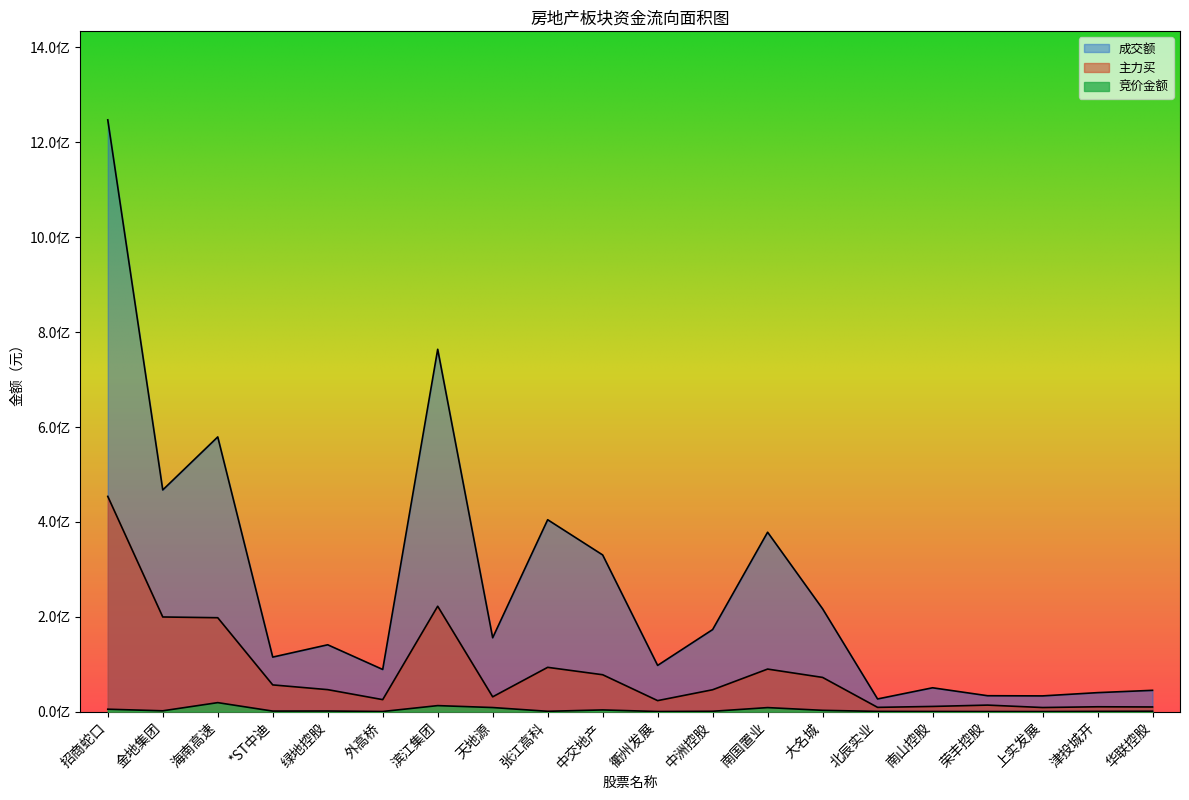

Rank the series by their maximum value, from lowest to highest.

竞价金额, 主力买, 成交额